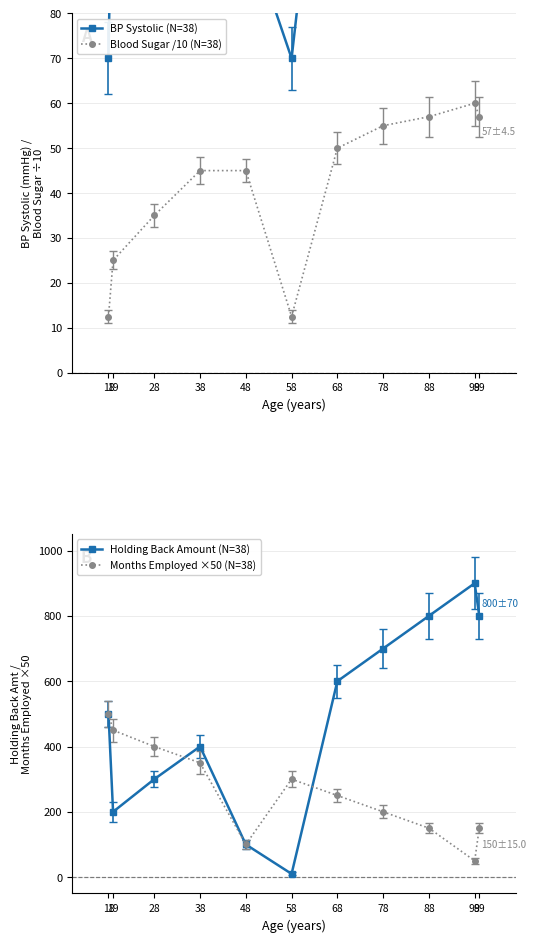

What is the sum of the Blood Sugar /10 (N=38) values at 28 and 68?

85.0